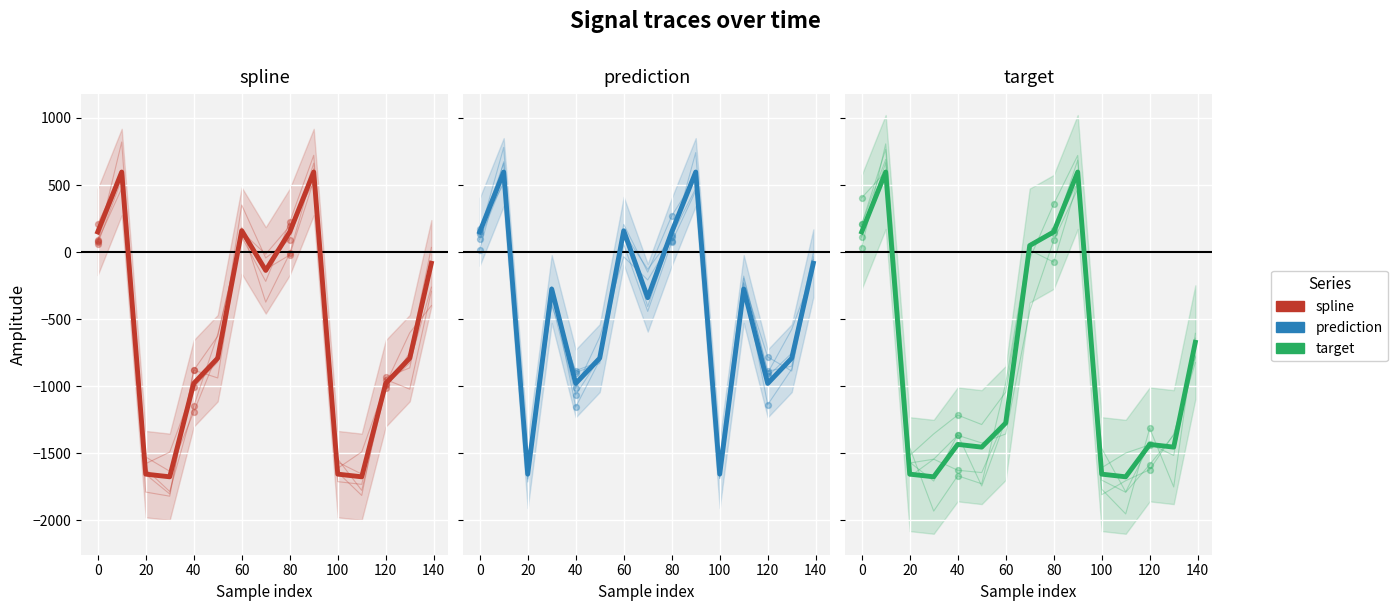

Which series has the largest Y range (max minus min)?

spline